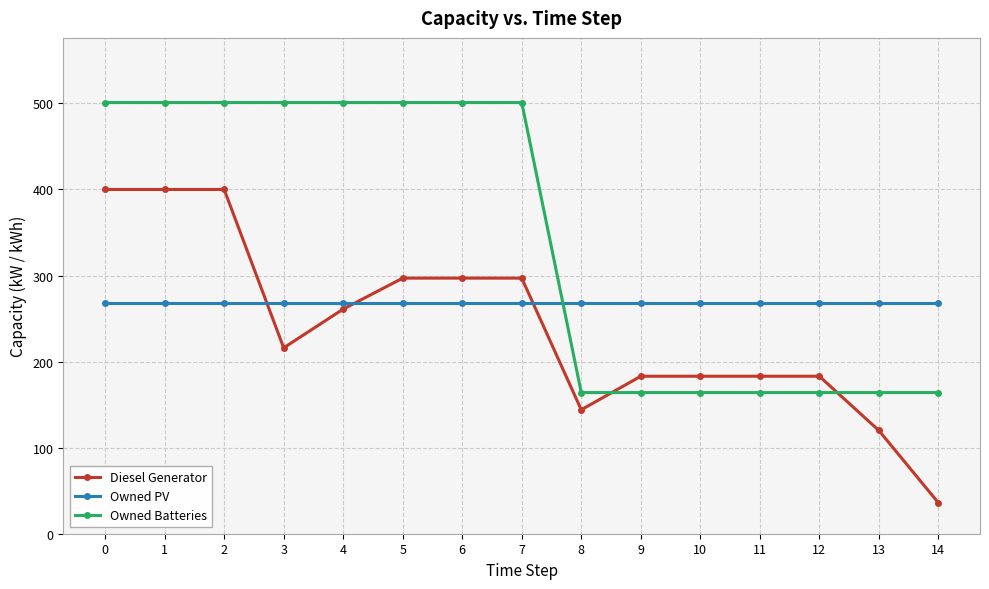

Reading right to left, what are all the values shown in this chart?

Diesel Generator: 36	120	183	183	183	183	144	297	297	297	261	216	400	400	400
Owned PV: 268	268	268	268	268	268	268	268	268	268	268	268	268	268	268
Owned Batteries: 164	164	164	164	164	164	164	501	501	501	501	501	501	501	501